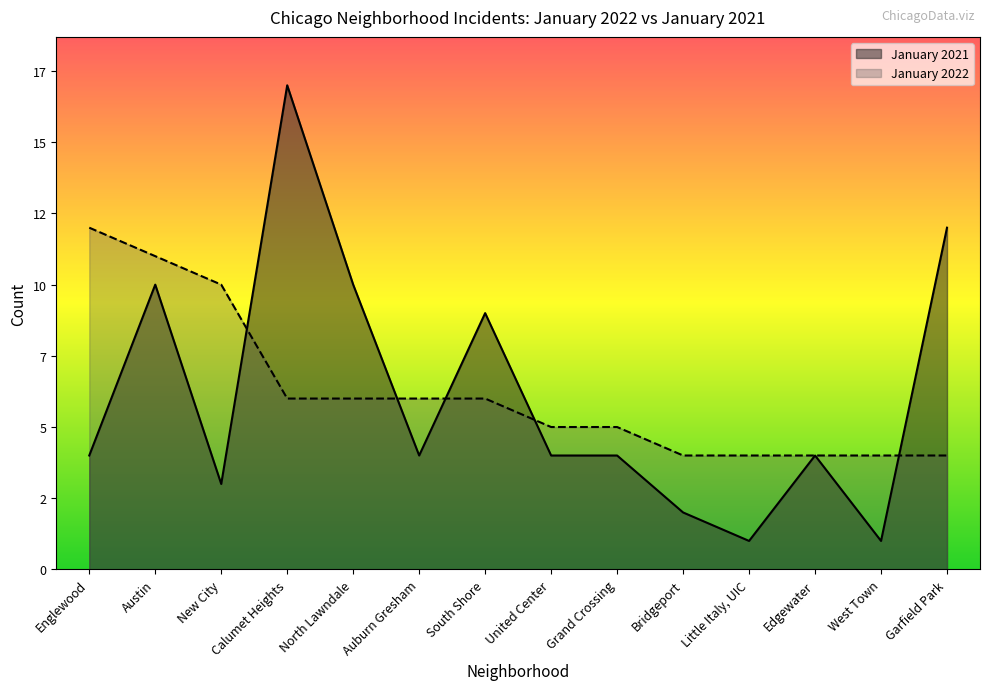

What is the value of the January 2022 point at the 11th from the left?

4